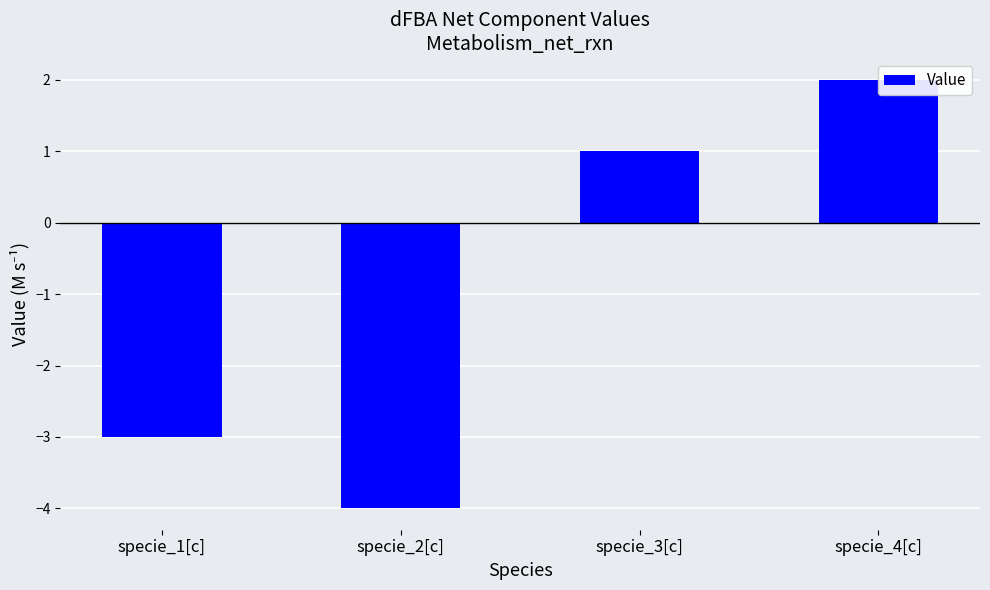

Count the number of data series in this chart.

1